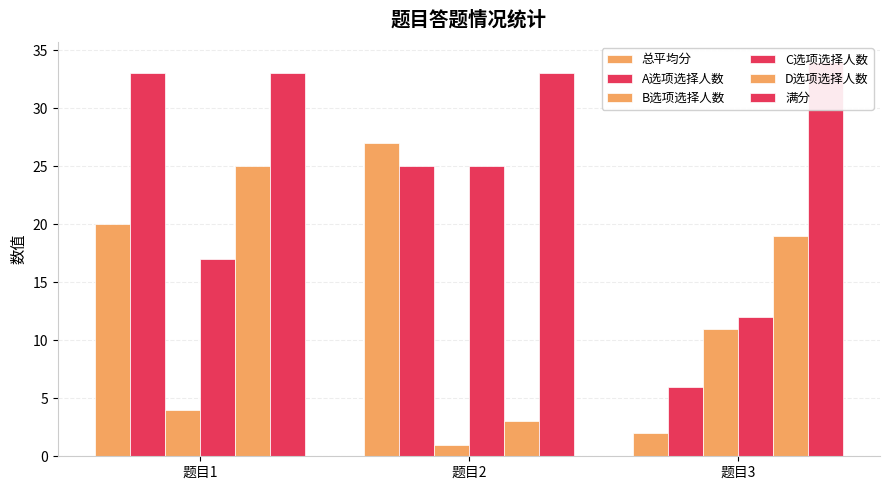

Count the D选项选择人数 values in the range 3 to 25.

3